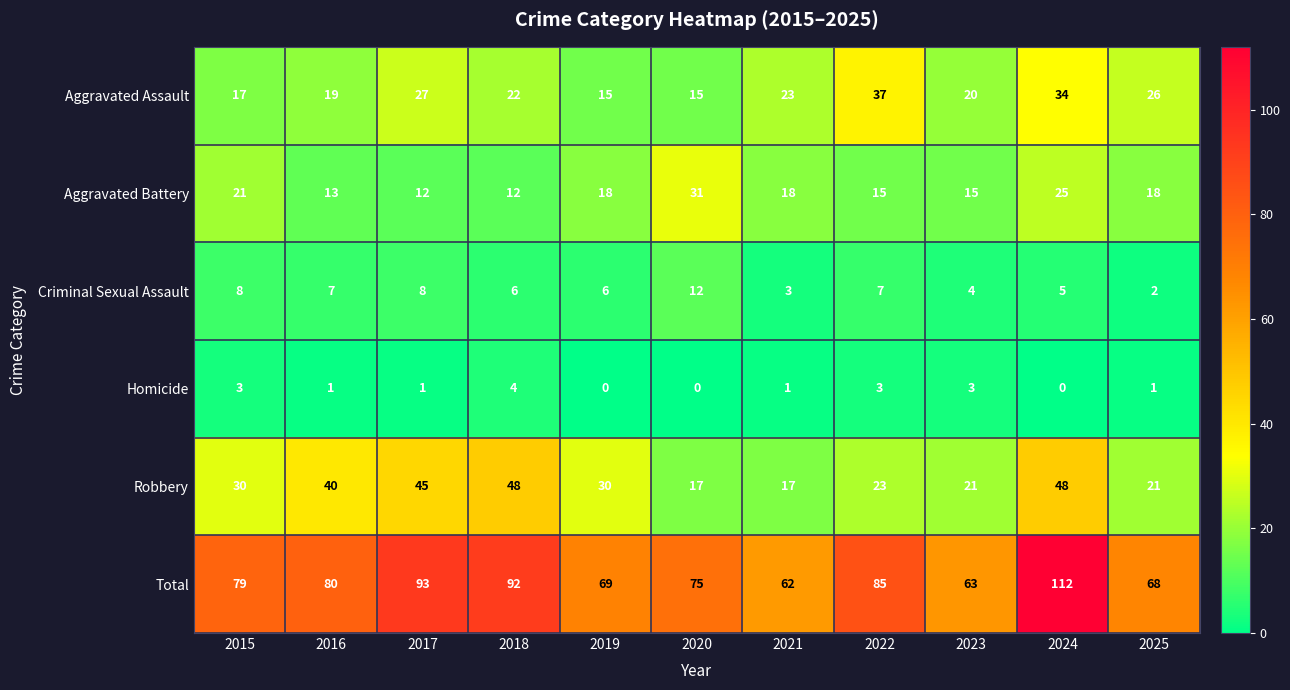

How many series are shown in this chart?

6